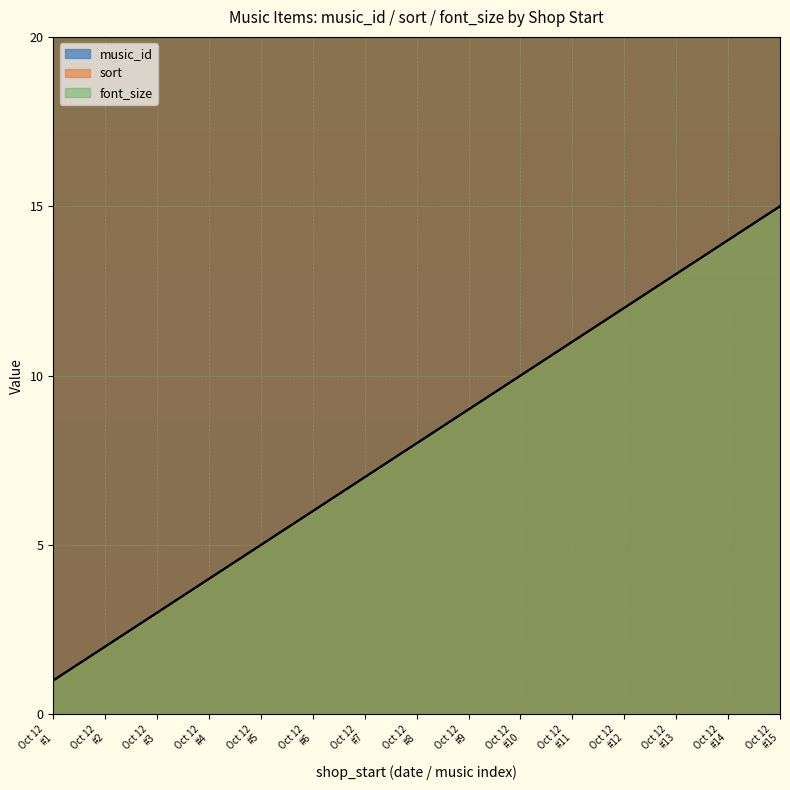

The value of sort at Oct 12 #4 is 4. True or false?

True